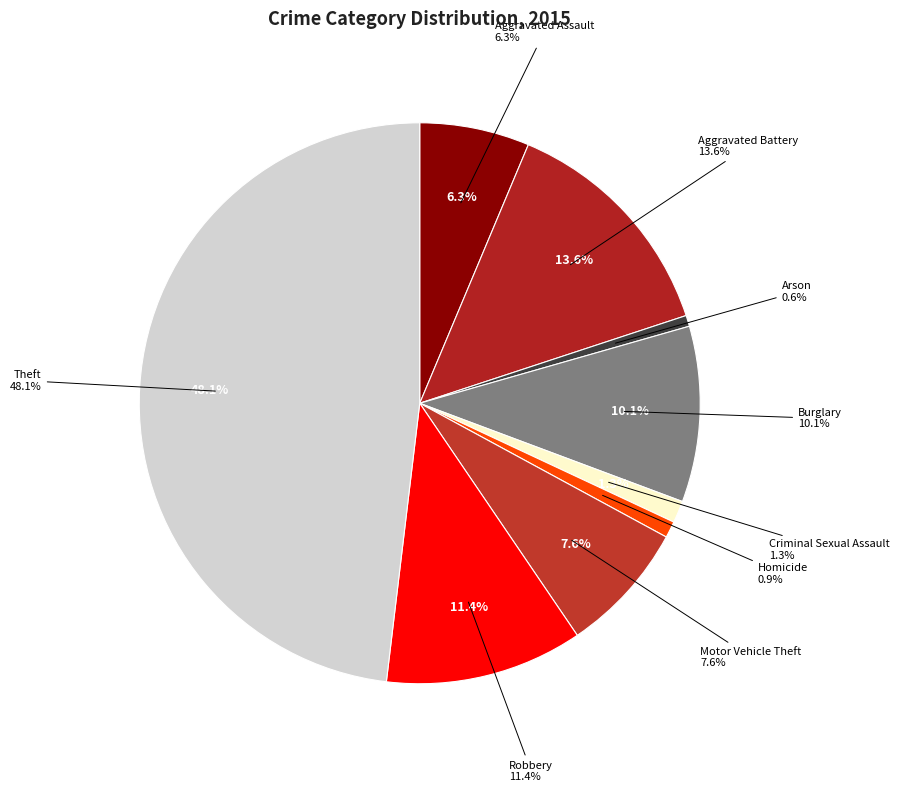

To the nearest percent, what portion does Criminal Sexual Assault represent?

1%